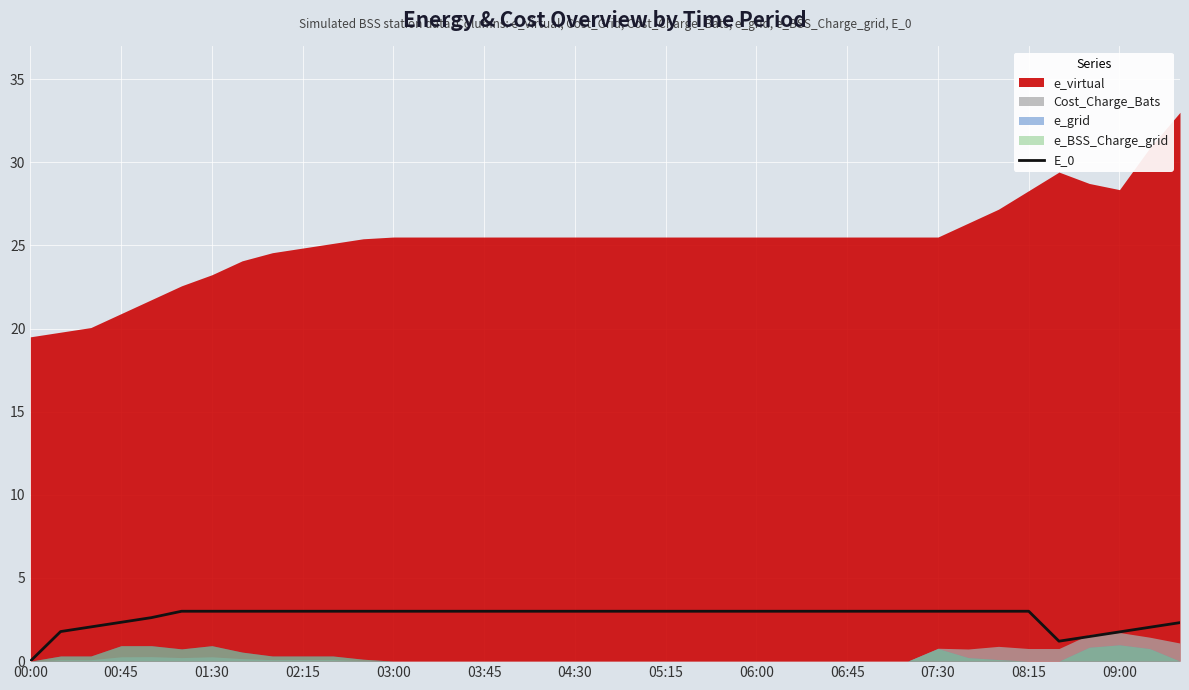

True or false: E_0 has a value of 4.3 at 04:30.

False